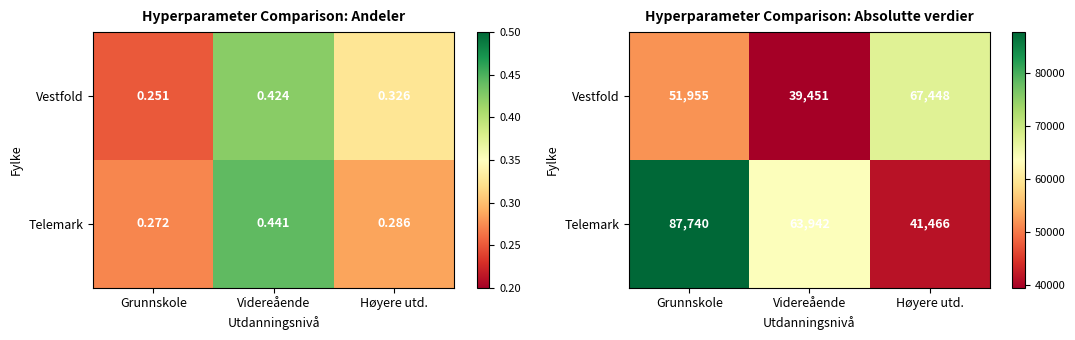

Which series has the largest total across all categories?

Telemark